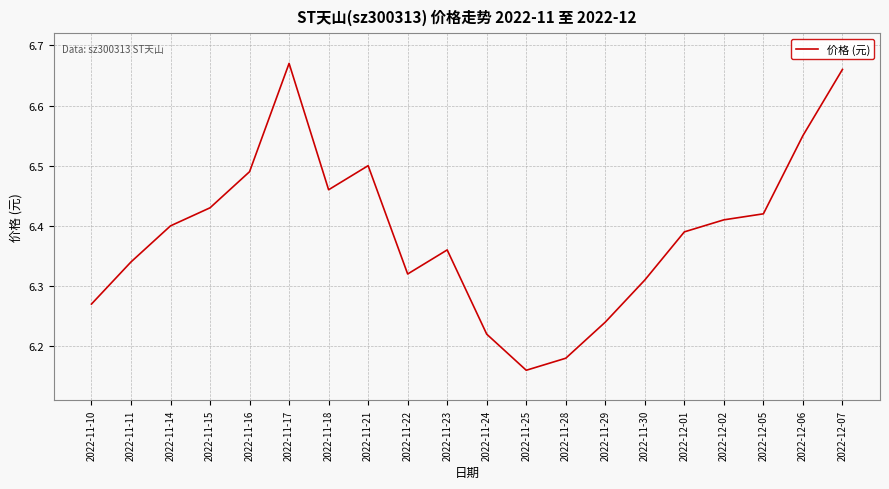

What is the difference between the maximum and minimum values?

0.5